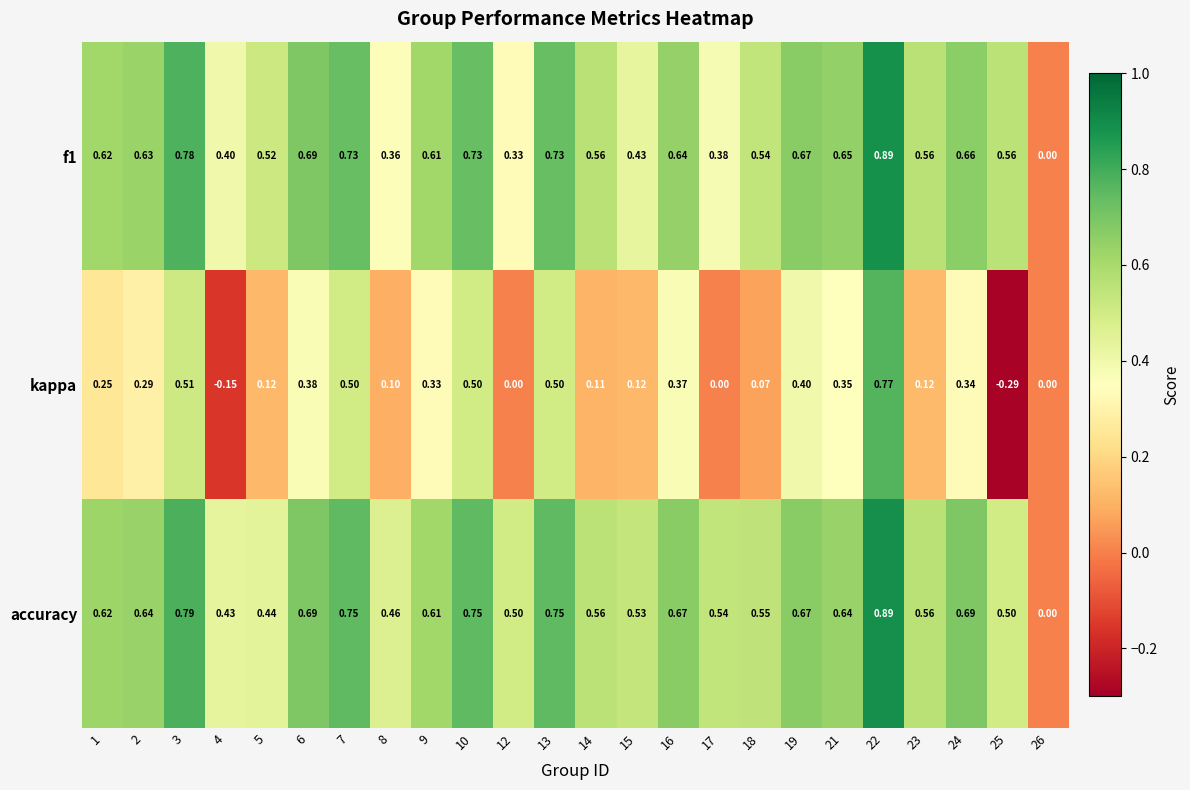

Which series changed the most between 19 and 25?

kappa